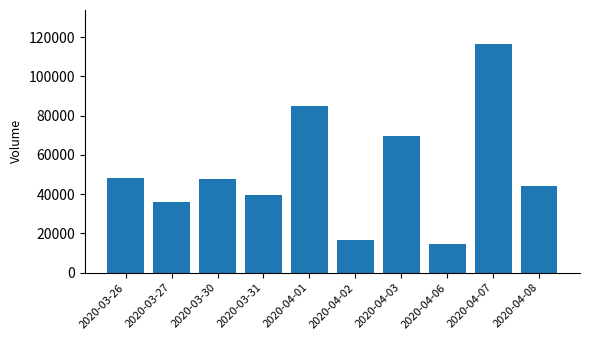

Reading right to left, transcribe all the data shown in this chart.

2020-04-08=44300	2020-04-07=116400	2020-04-06=14600	2020-04-03=69800	2020-04-02=16600	2020-04-01=85000	2020-03-31=39400	2020-03-30=47500	2020-03-27=35900	2020-03-26=48500